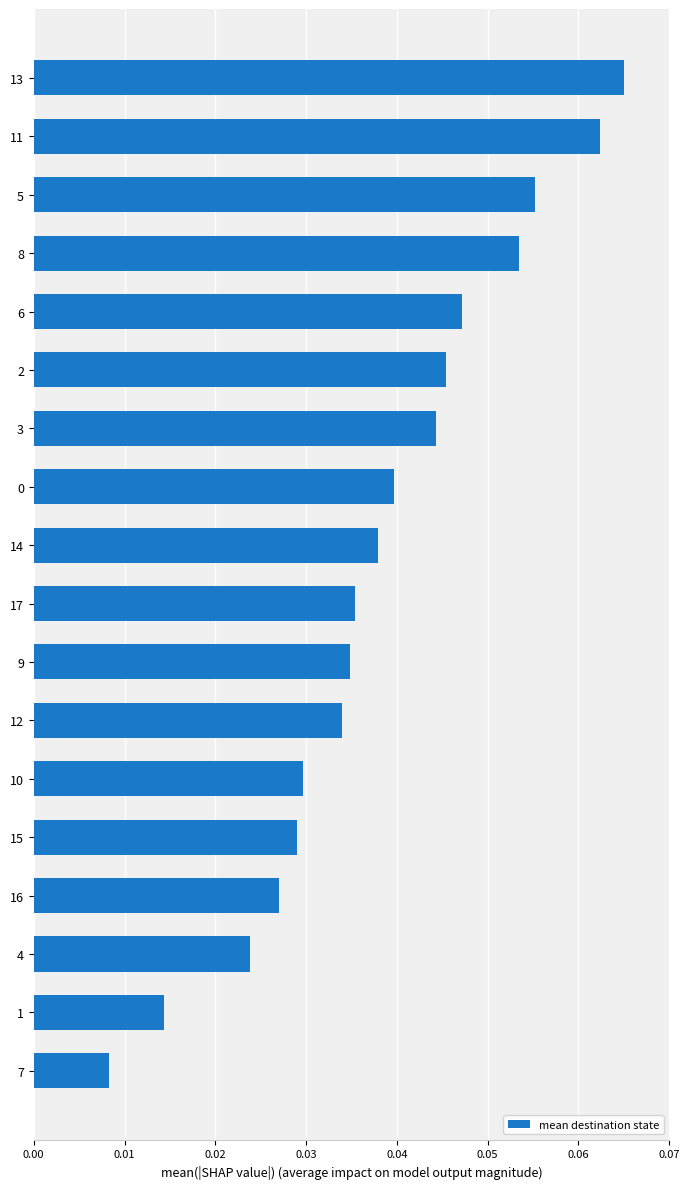

Is it true that the value at 0 is 0.1?

False